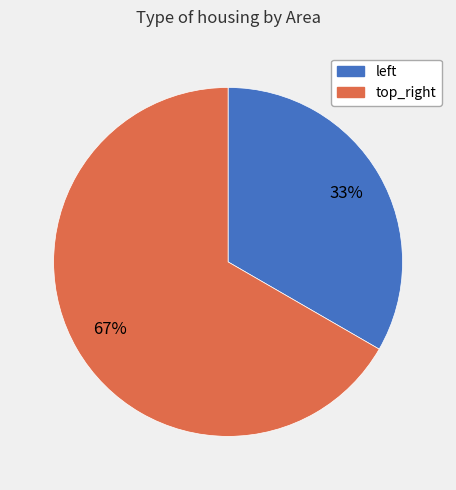

Is it true that top_right is 55% of the pie?

False